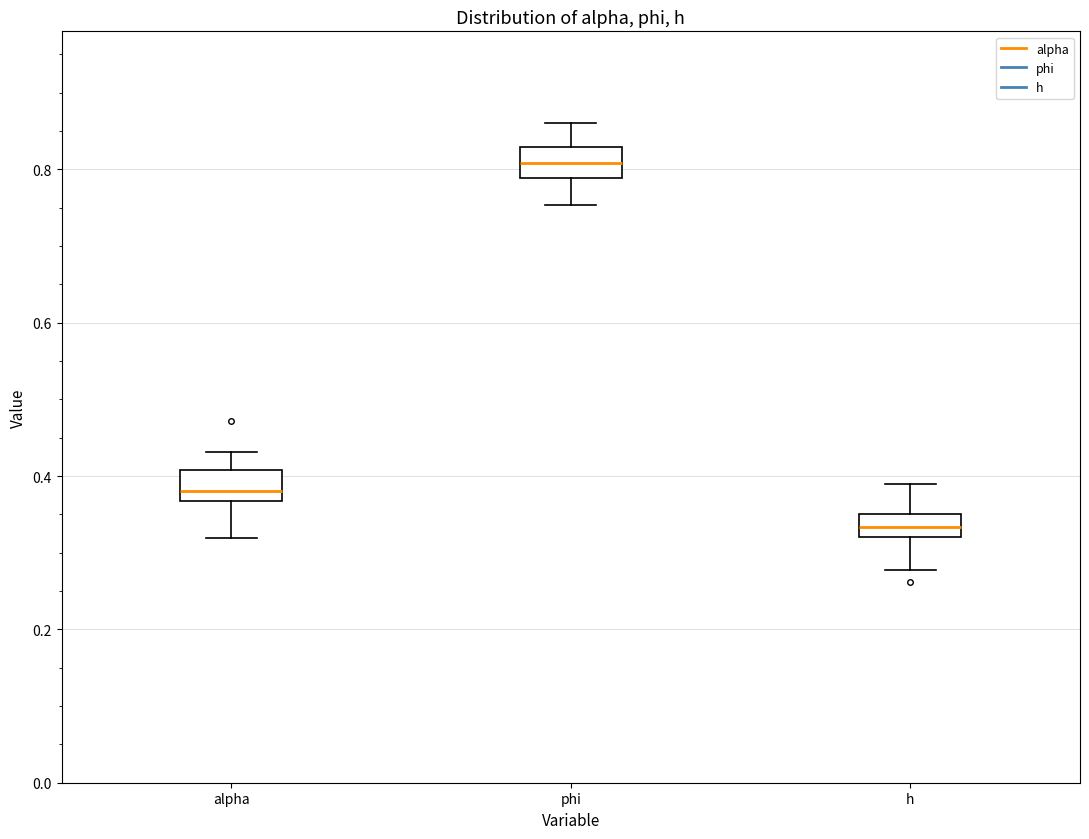

Where is the upper edge of the box for phi on the y-axis? The values are not printed on the chart, so give them approximately, as read against the axis.

0.82